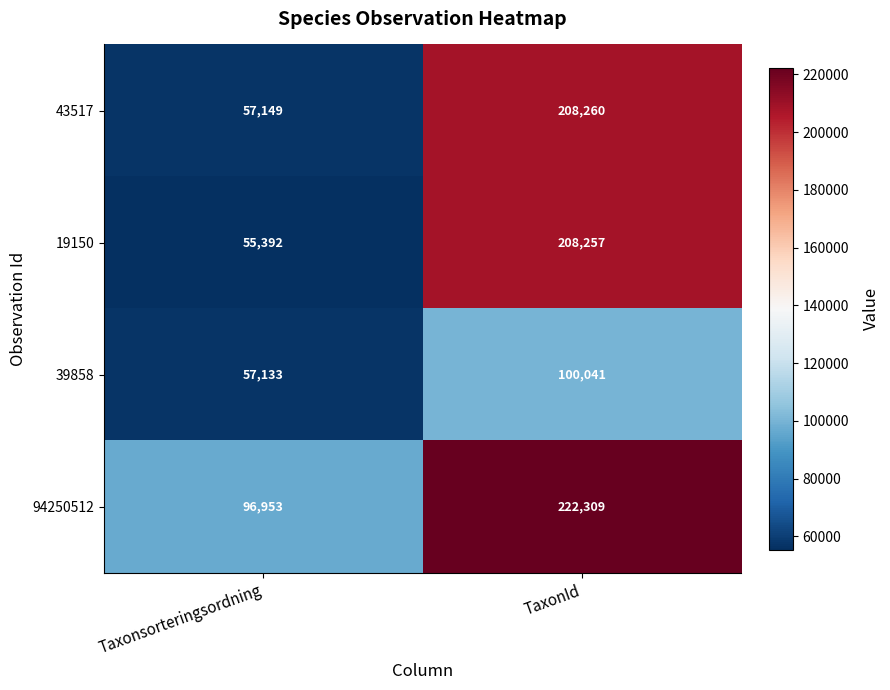

What is the total value across all series at TaxonId?

738867